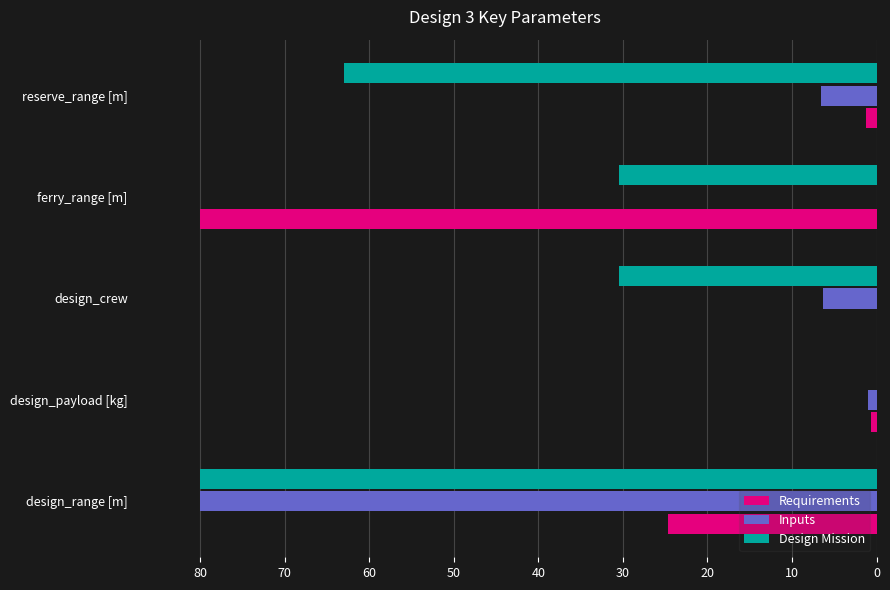

Which series has the largest total across all categories?

Design Mission